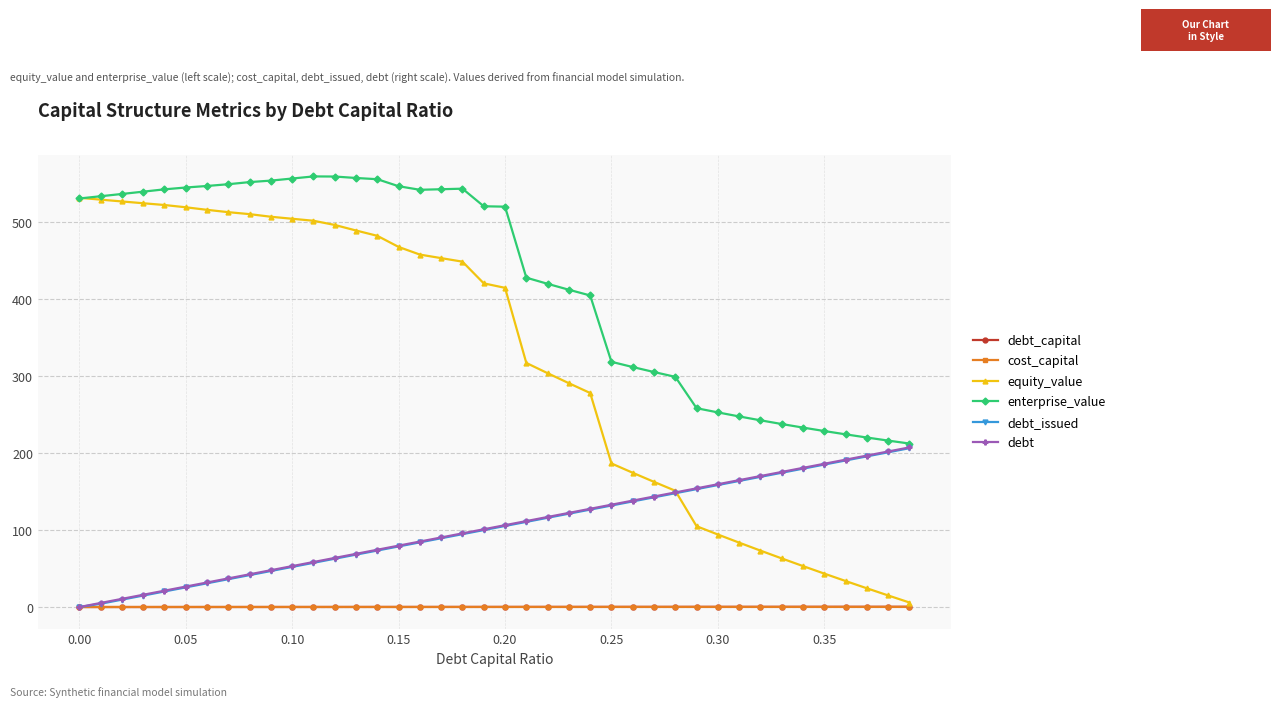

True or false: debt_issued has more than 2 interior local peaks.

False